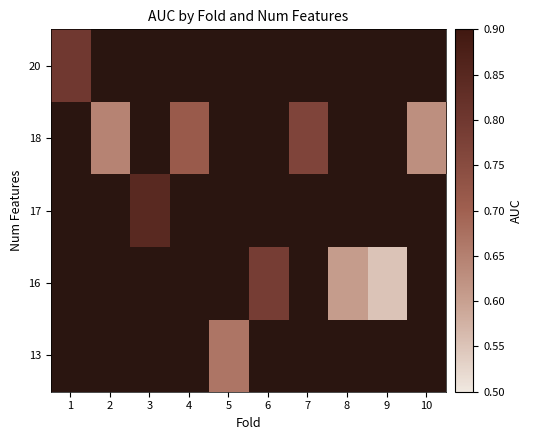

Is the value of 17 at 7 greater than the value of 18 at 3?

No